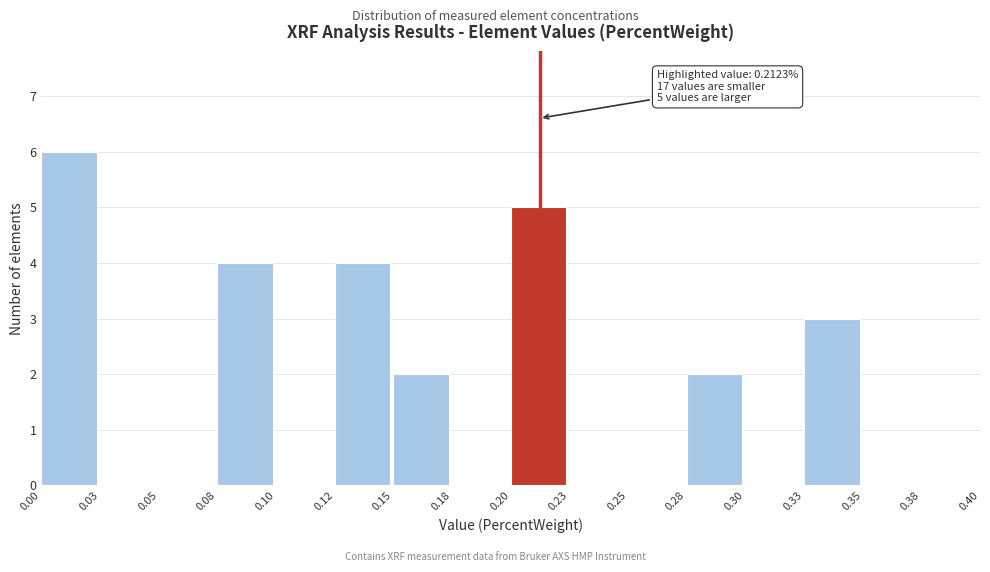

Reading left to right, list all the values displayed in this chart.

0.00=6	0.03=0	0.05=0	0.08=4	0.10=0	0.12=4	0.15=2	0.18=0	0.20=5	0.23=0	0.25=0	0.28=2	0.30=0	0.33=3	0.35=0	0.38=0